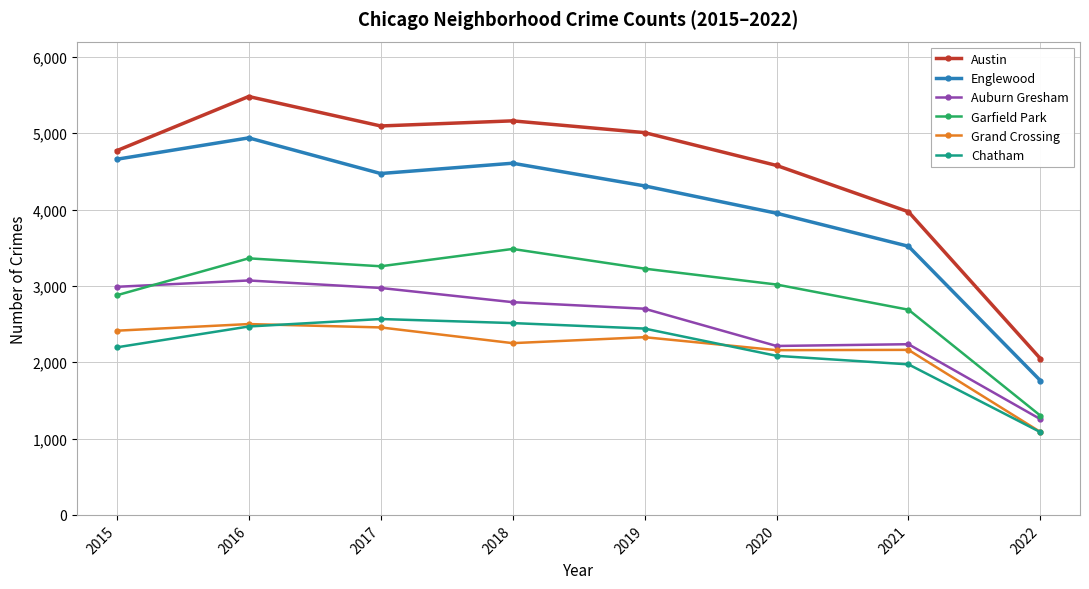

What are all the series names shown in the legend?

Austin, Englewood, Auburn Gresham, Garfield Park, Grand Crossing, Chatham